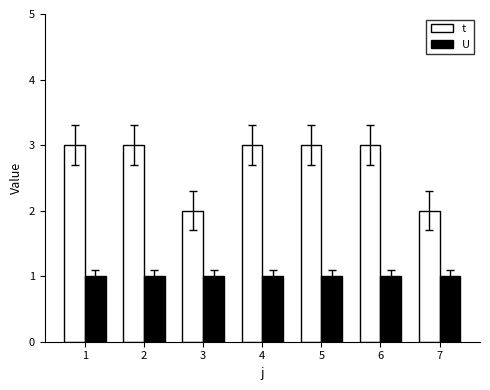

The value of t at 6 is 3. True or false?

True